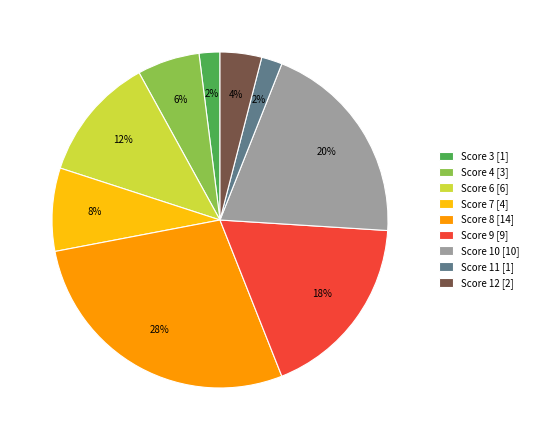

Combined, do Score 6 [6] and Score 8 [14] account for over 50%?

No